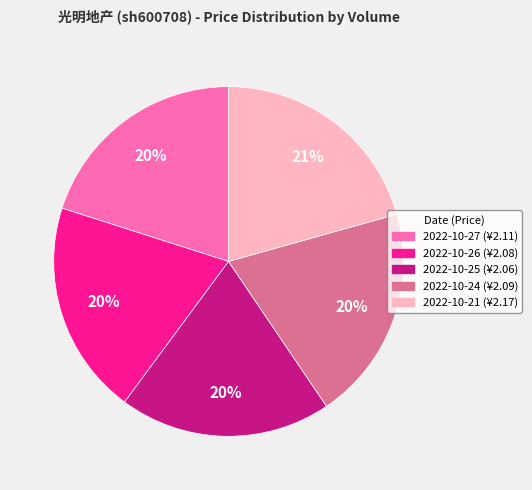

To the nearest percent, what is the average slice percentage?

20%